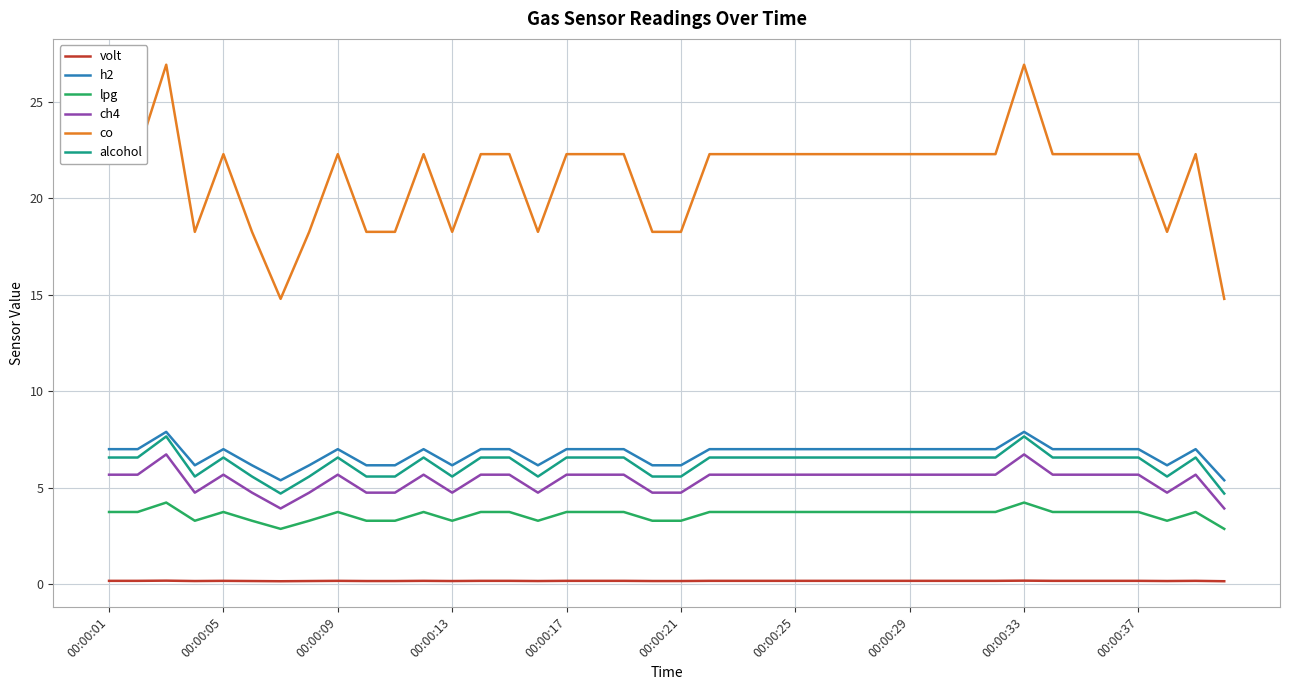

What is the lowest value of the co series?

14.8